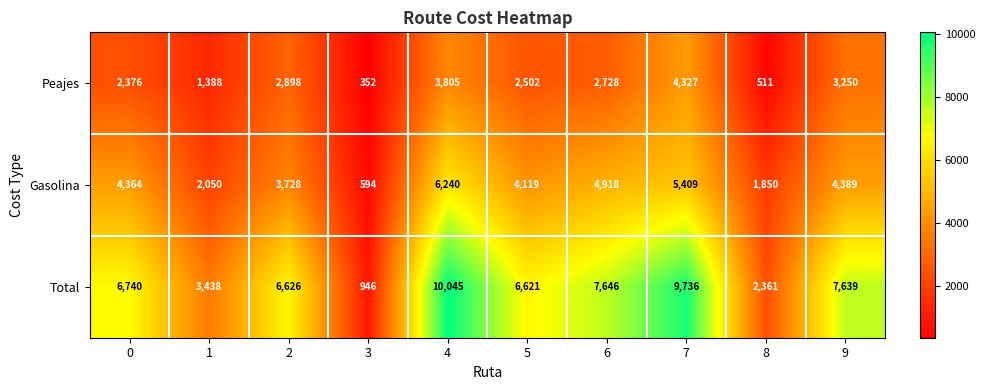

What is the greatest value displayed?

10045